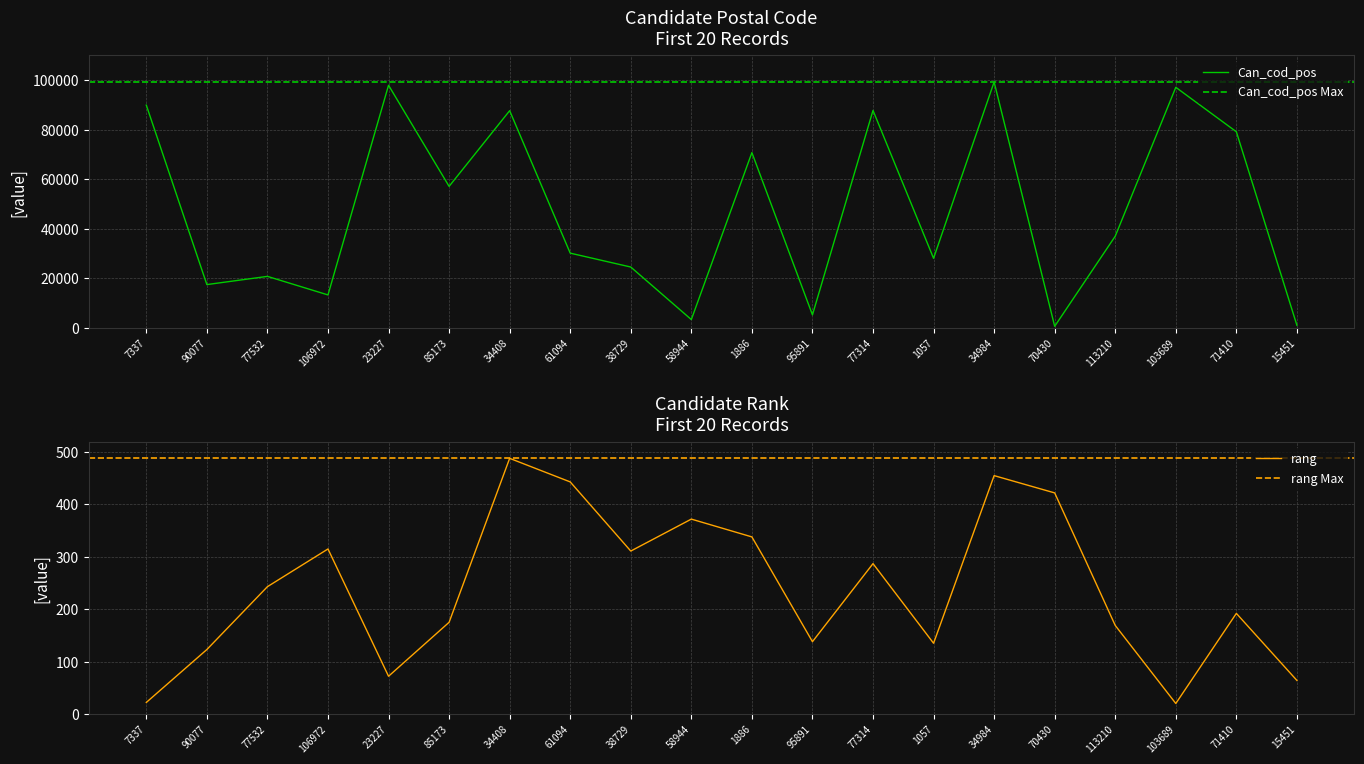

Where is Can_cod_pos nearest to the value 49958?

85173